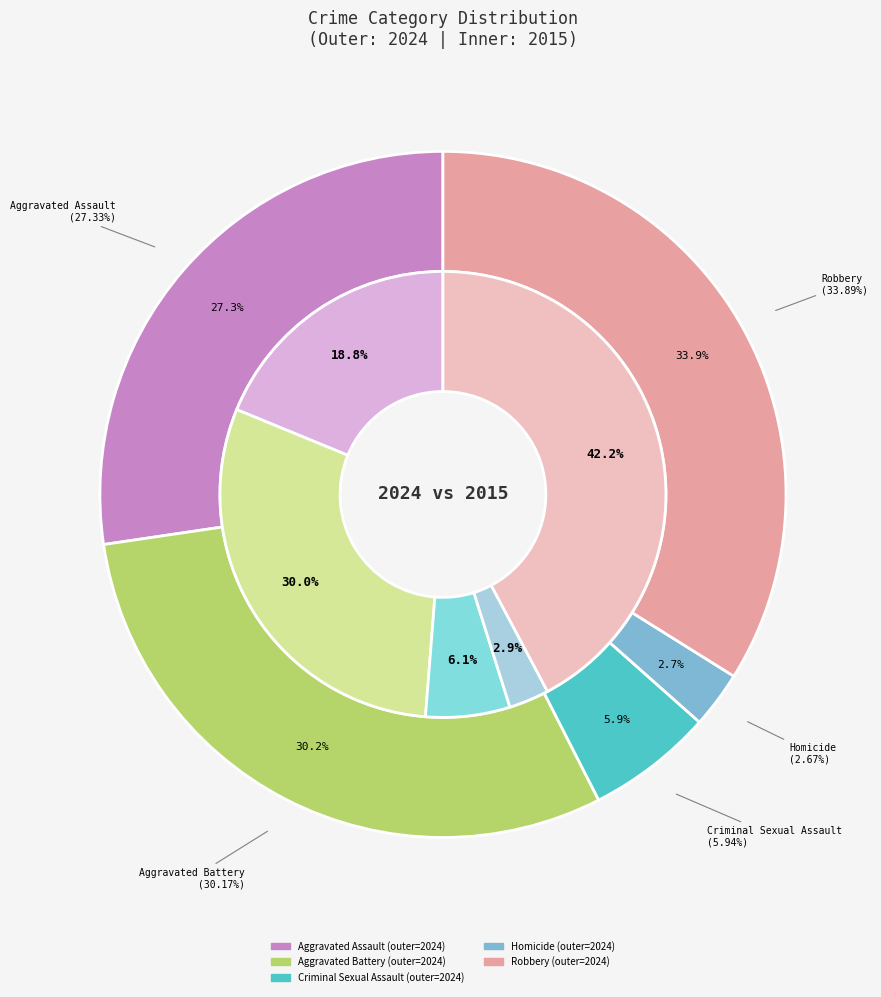

Which category has the smallest portion of the pie?

Homicide